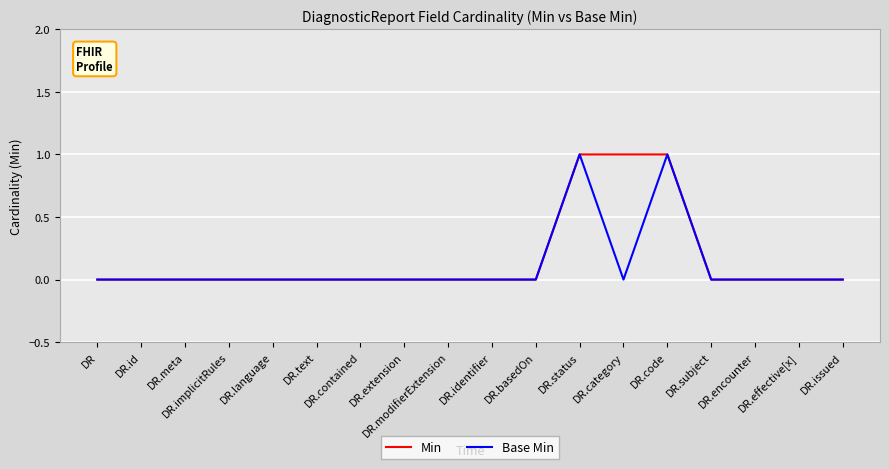

What is the greatest value displayed?

1